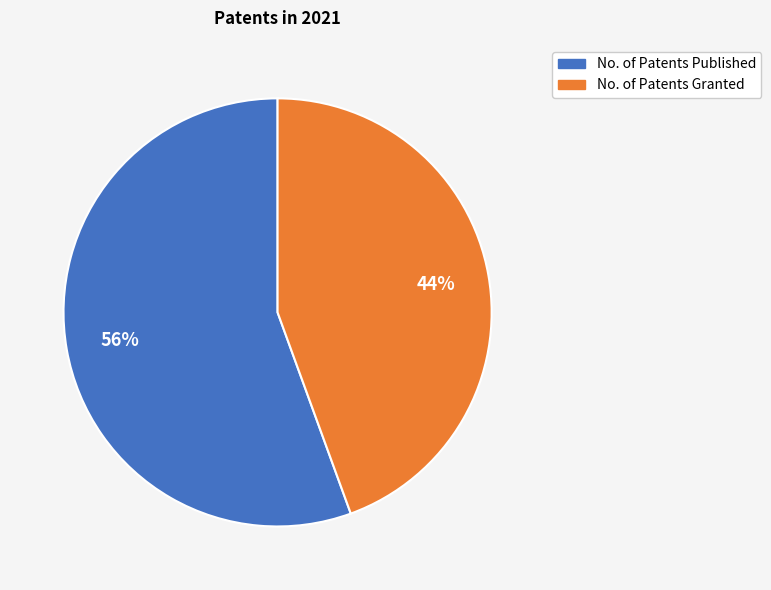

Which has a higher value, No. of Patents Published or No. of Patents Granted?

No. of Patents Published